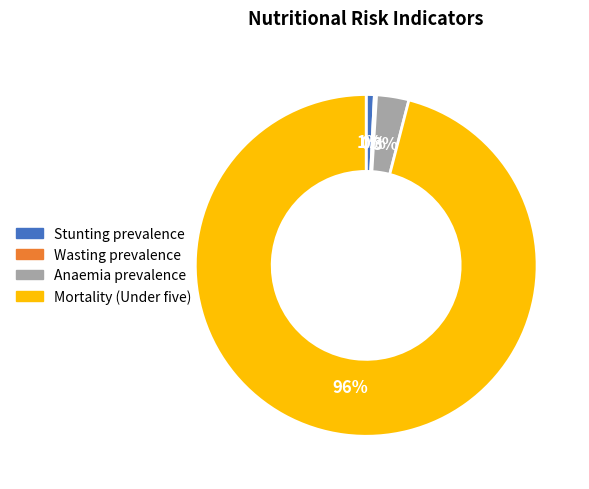

True or false: Anaemia prevalence accounts for 8% of the total.

False